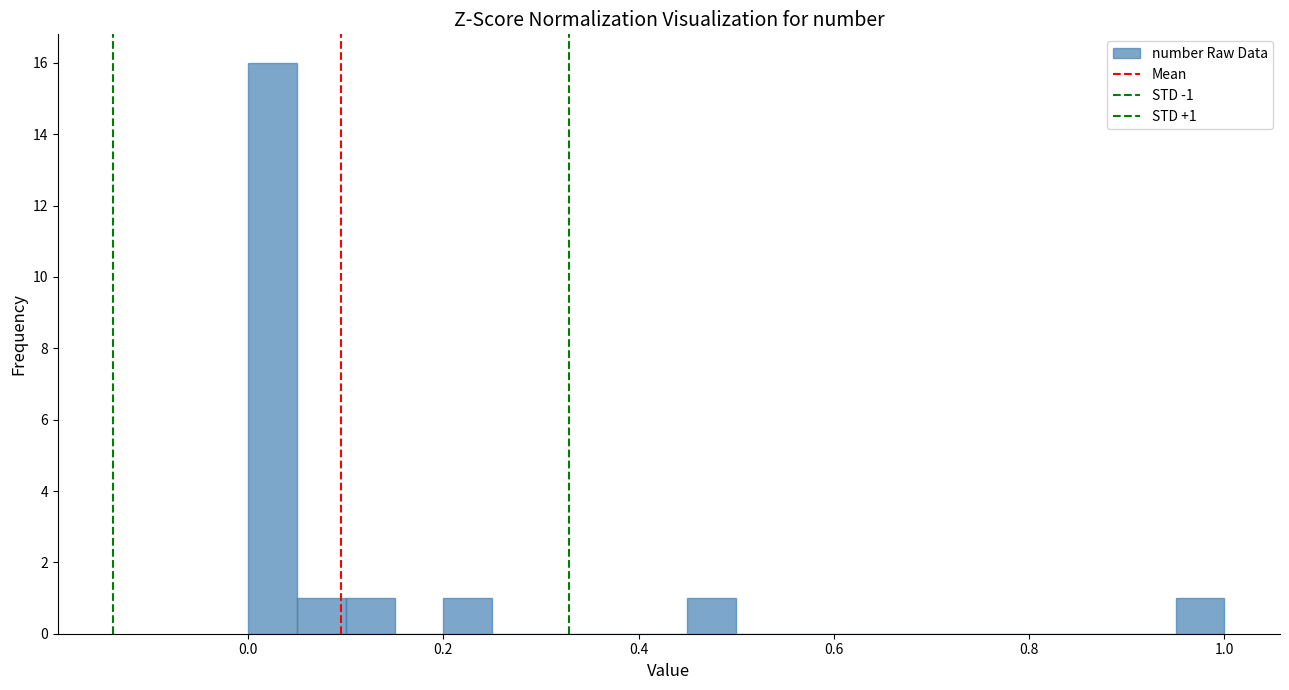

Around what value on the x-axis is the tallest bar? Give the approximate position of its centre, as read against the axis.

0.02